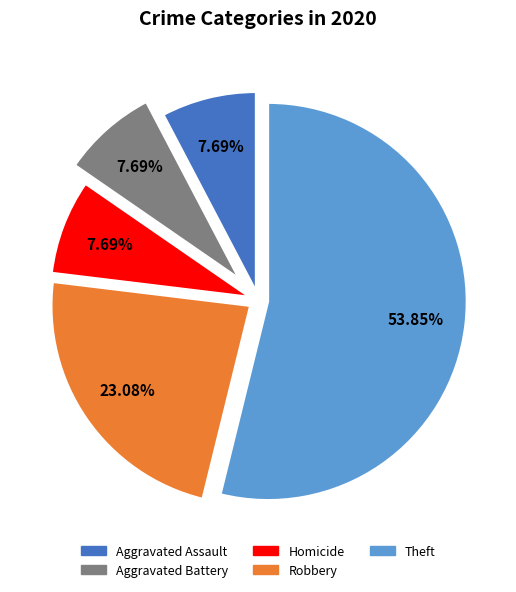

Count the number of slices in the pie.

5